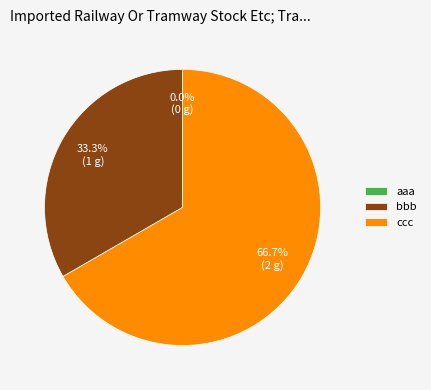

What portion of the pie excludes ccc?

33.3%